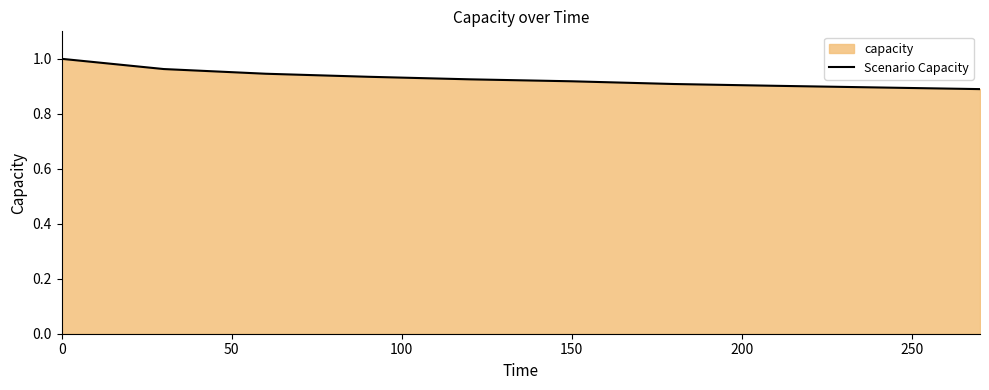

The value at 150 is 1.6. True or false?

False